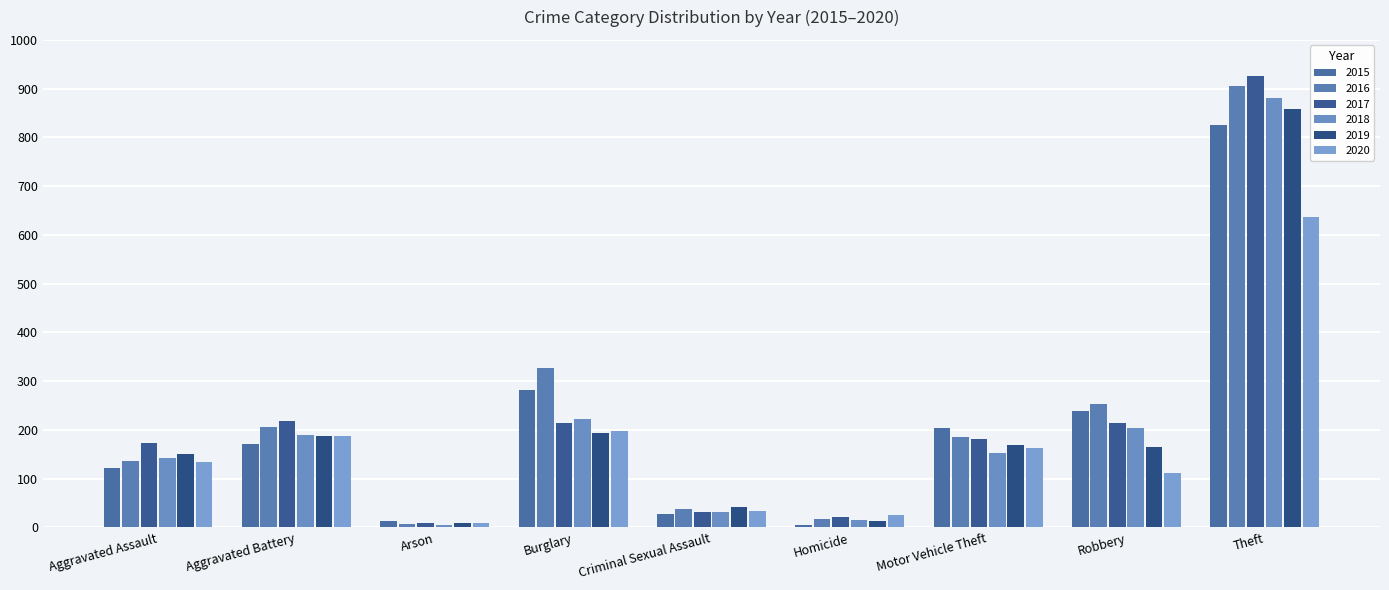

Between Motor Vehicle Theft and Theft, which series saw the biggest shift?

2017